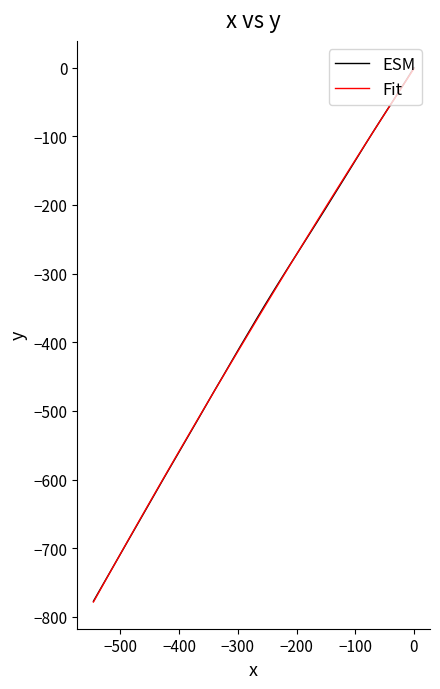

True or false: Fit has a value of -349.4 at 34.

False